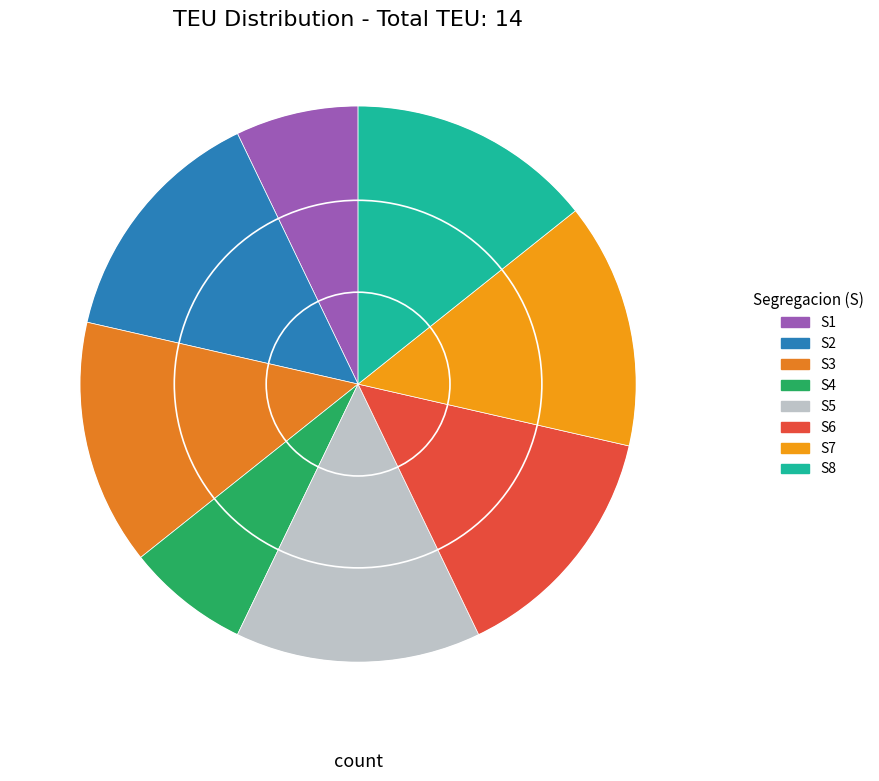

The S8 slice represents 14% of the pie. True or false?

True